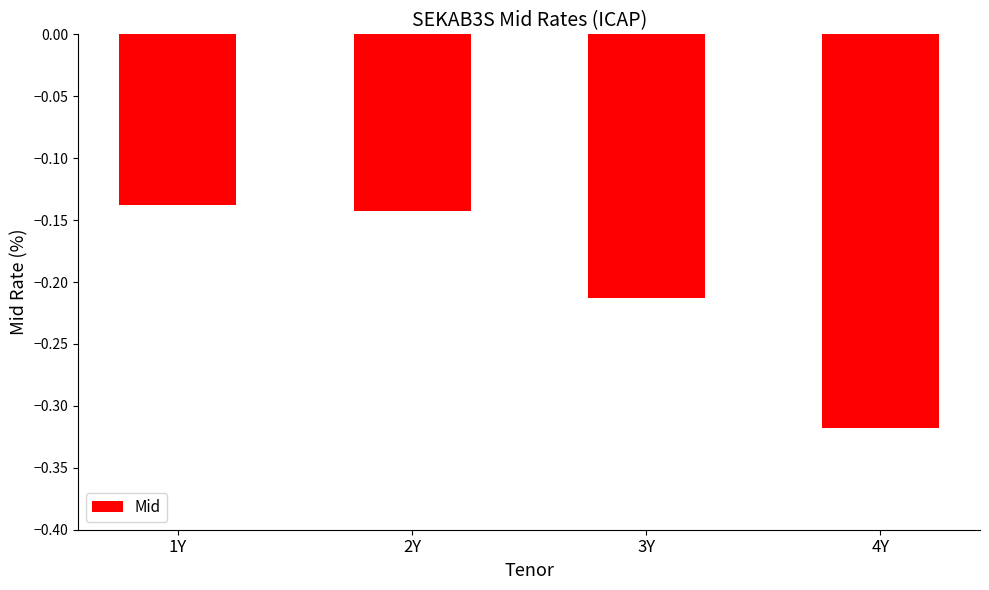

What position from the right is 1Y?

4